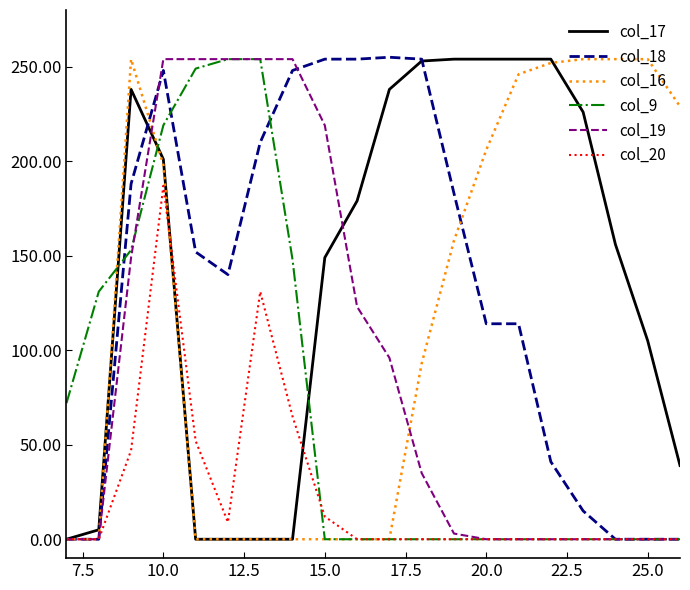

What is the greatest value displayed?

255